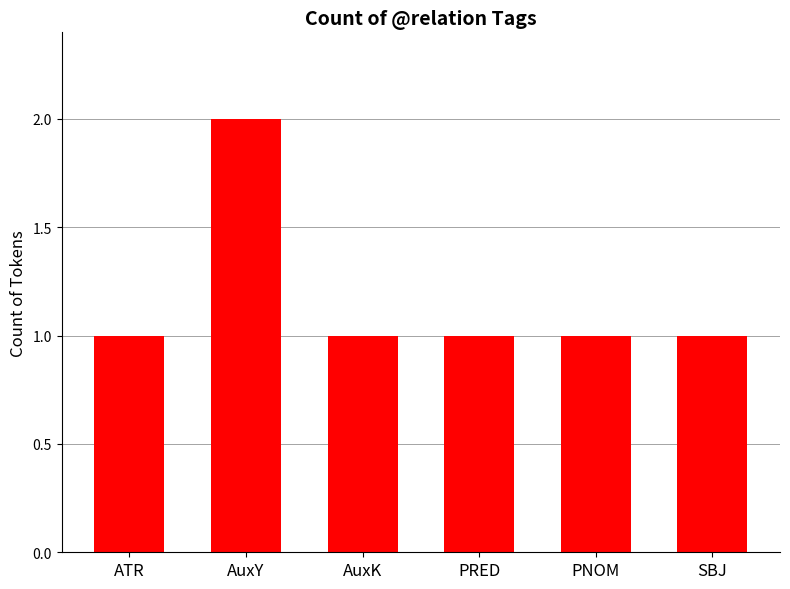

What is the ratio of the value at AuxY to the value at AuxK?

2.0